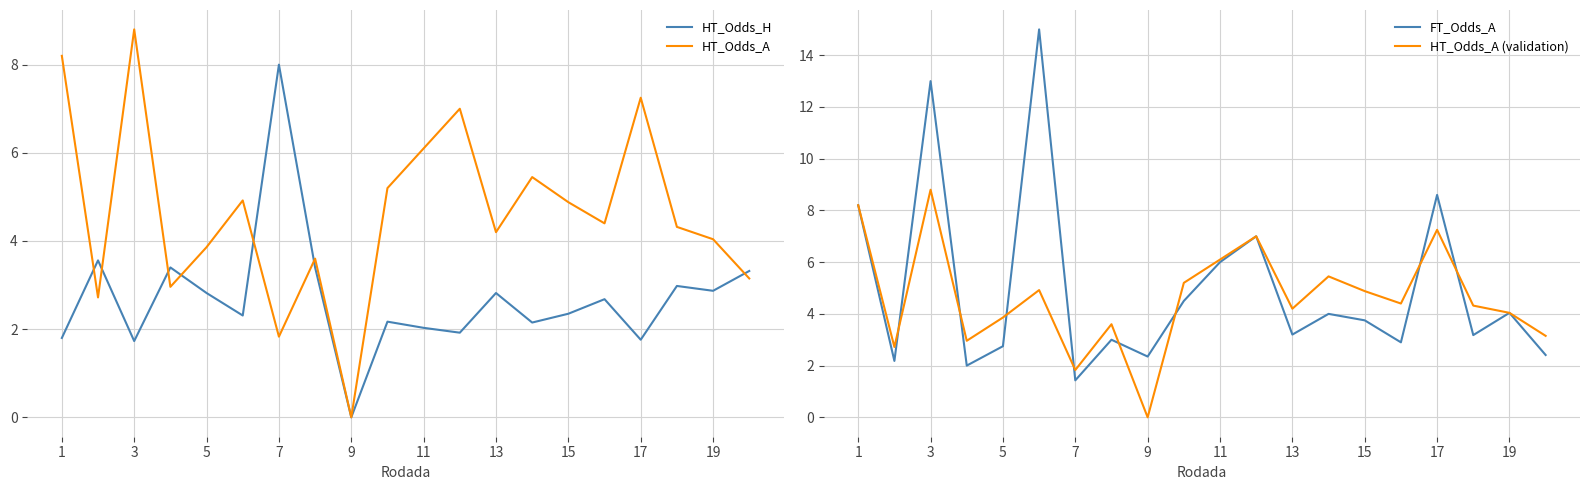

List the series in order of their peak value, lowest first.

HT_Odds_H, HT_Odds_A, HT_Odds_A (validation), FT_Odds_A